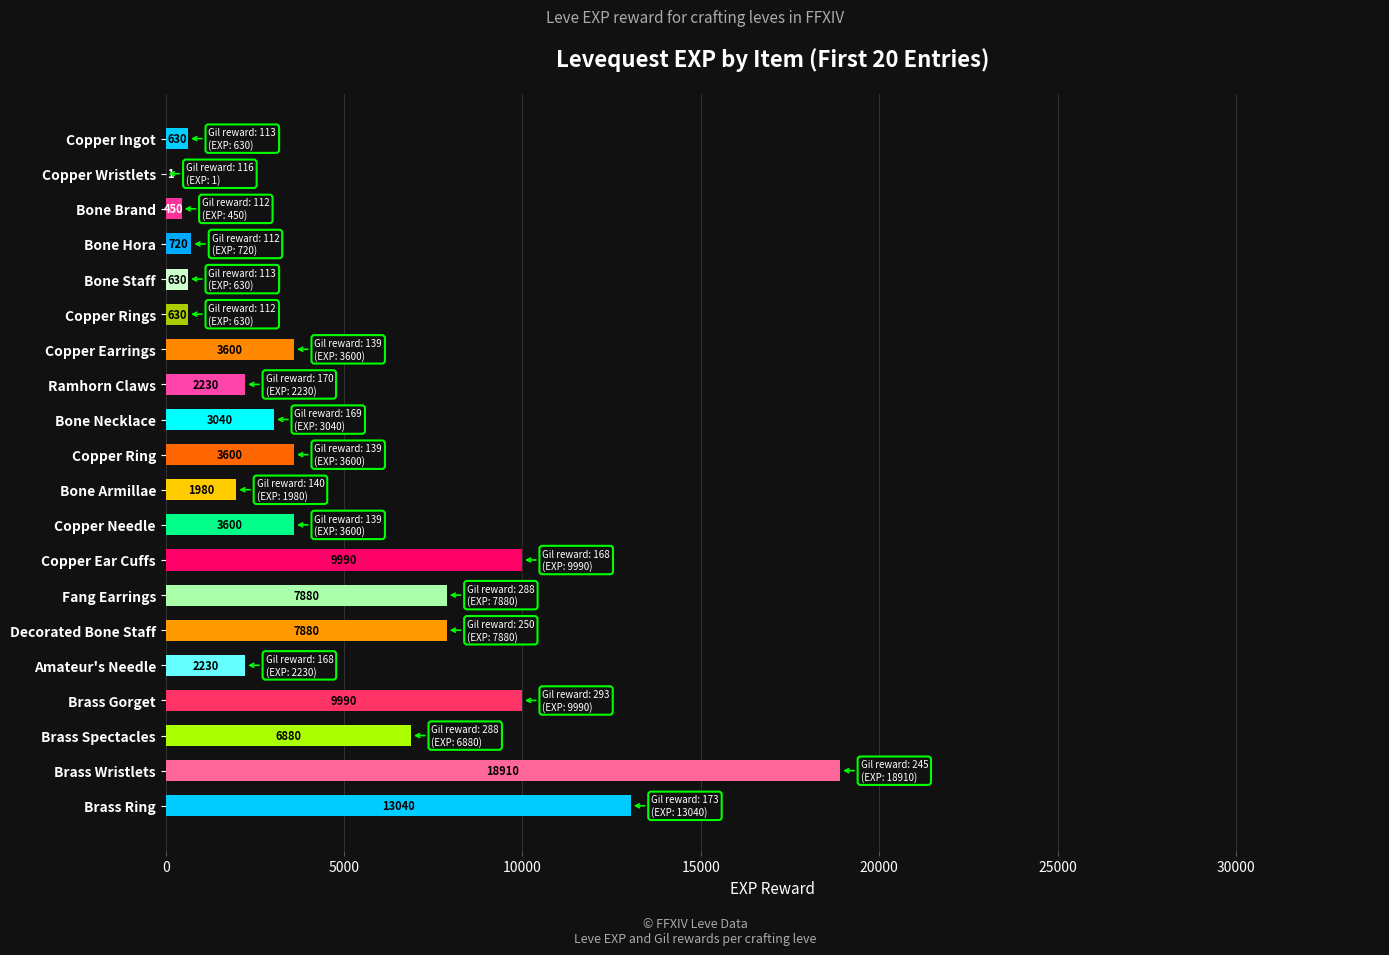

What is the ratio of the value at Copper Rings to the value at Amateur's Needle?

0.3